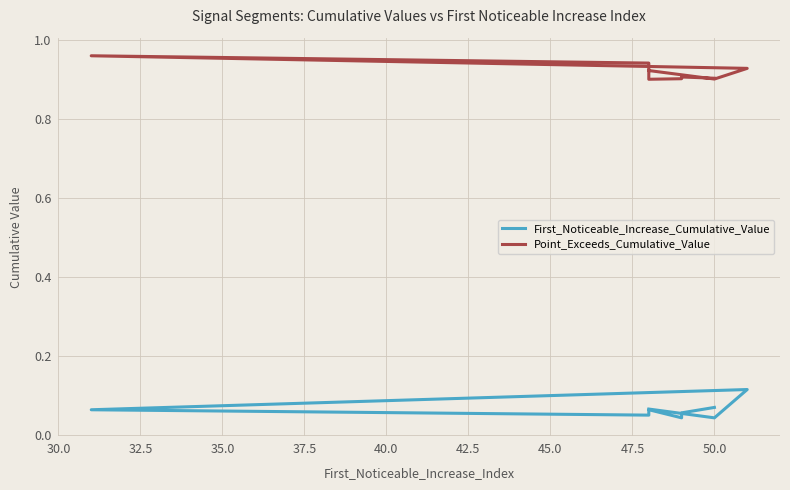

How many interior local peaks does the First_Noticeable_Increase_Cumulative_Value series have?

2